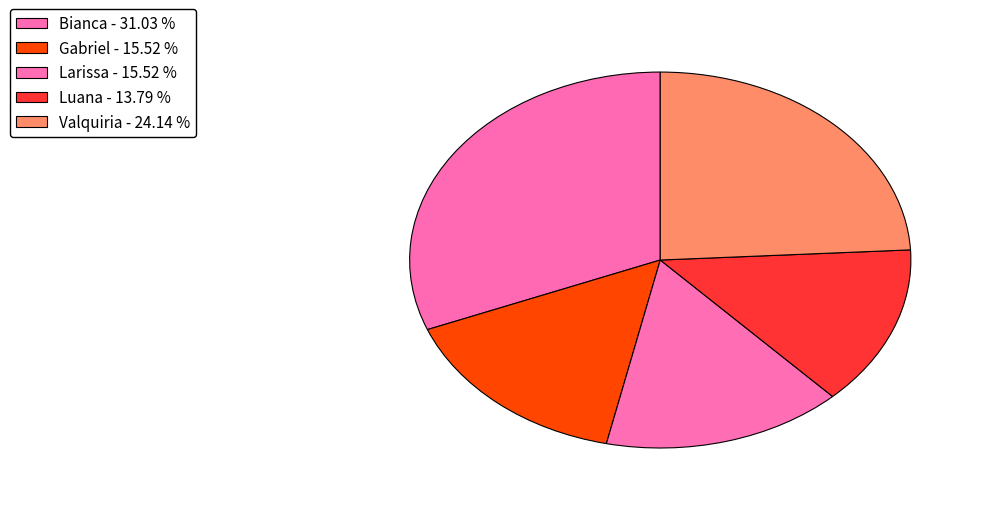

Which slice is the largest?

Bianca